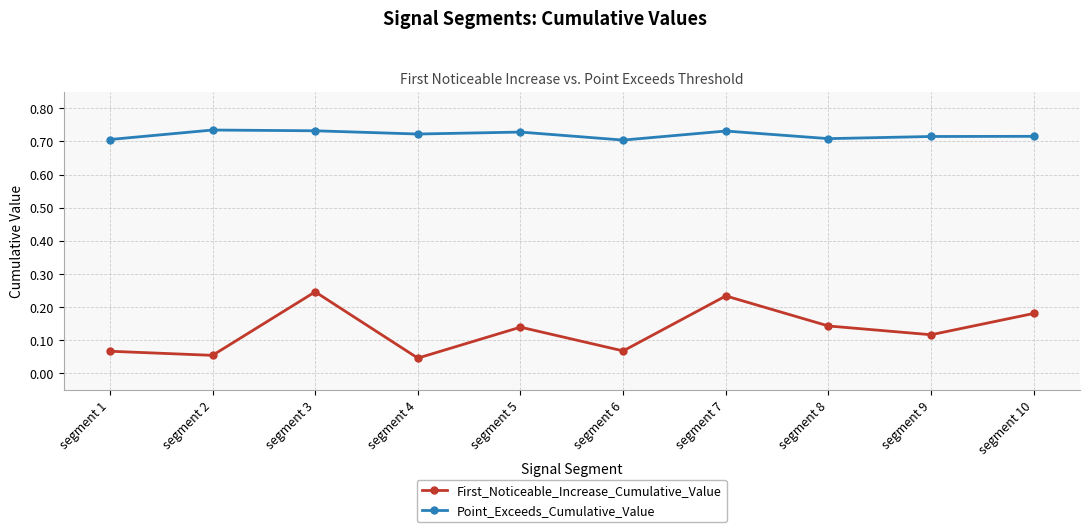

What is the sum of all Point_Exceeds_Cumulative_Value values?

7.2